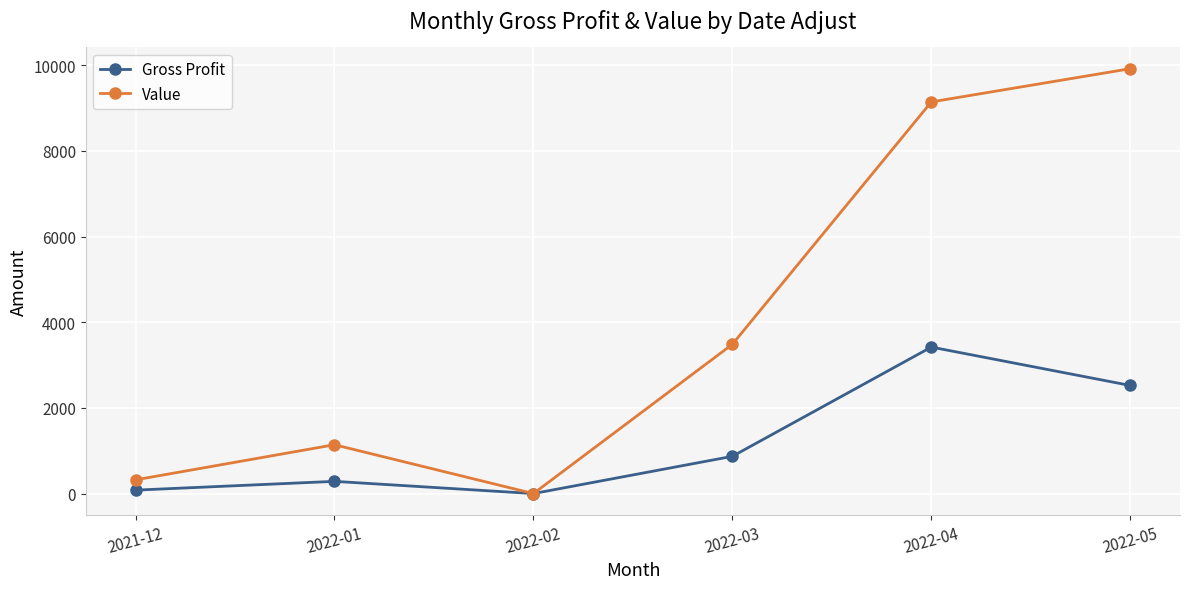

What are all the series names shown in the legend?

Gross Profit, Value